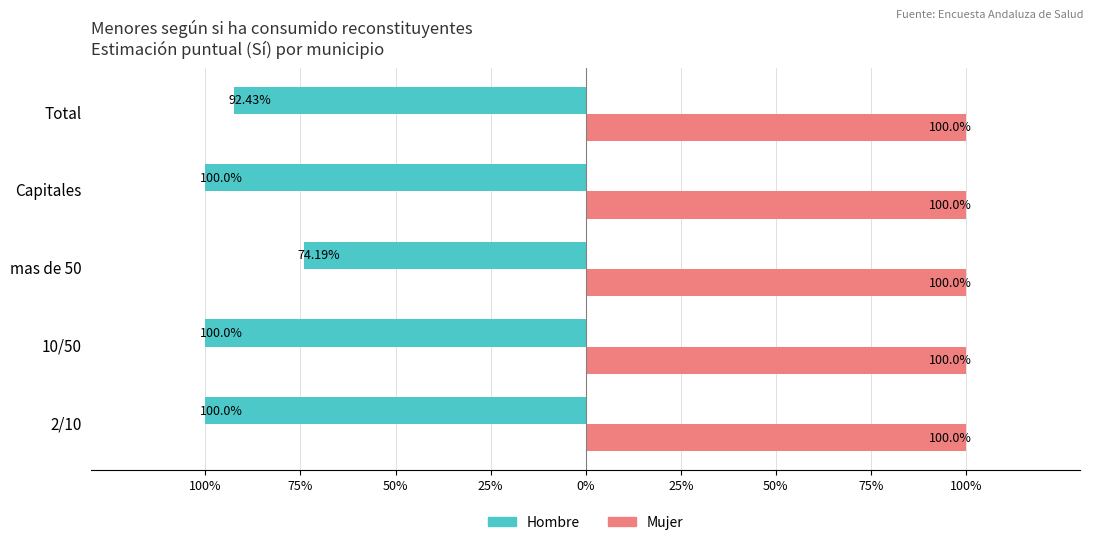

What are all the series names shown in the legend?

Hombre, Mujer